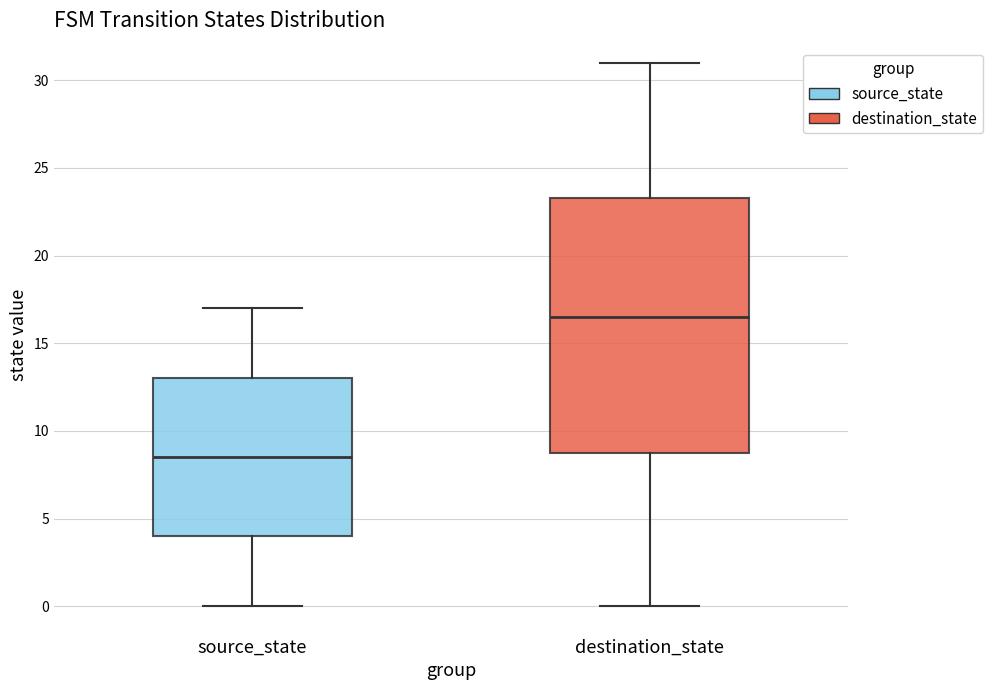

Which box has the highest median line?

destination_state